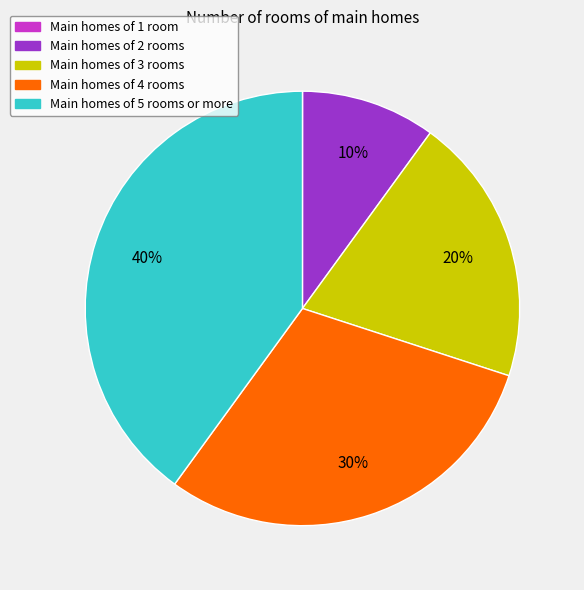

What is the largest slice in the pie chart?

Main homes of 5 rooms or more